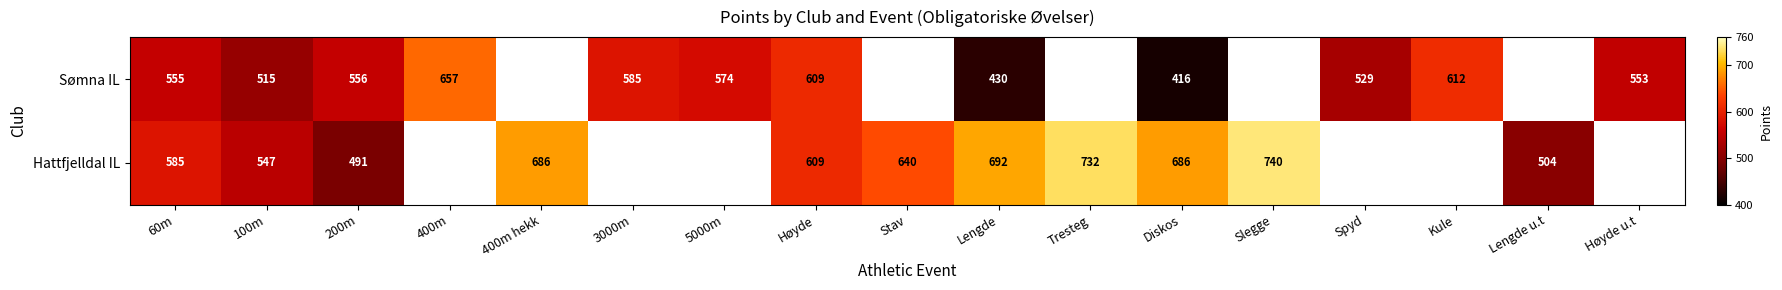

The value of Hattfjelldal IL at Lengde is 1145. True or false?

False